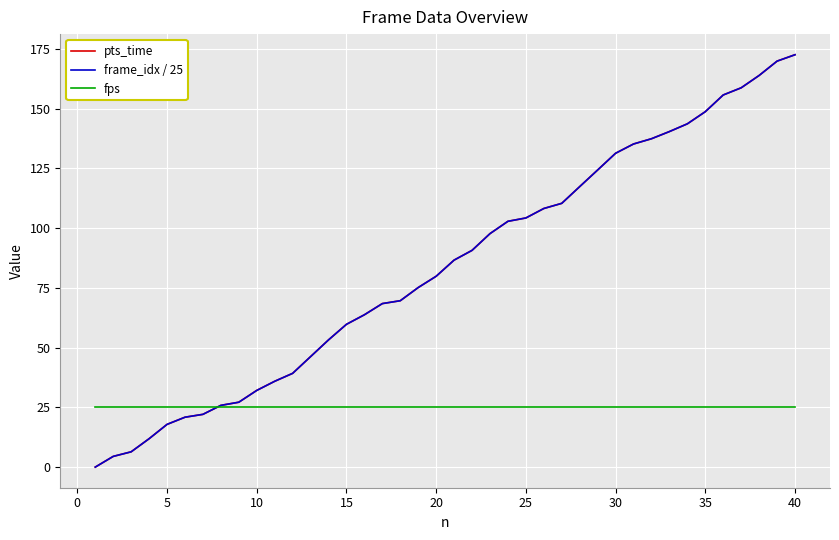

Does the chart have visible grid lines?

Yes